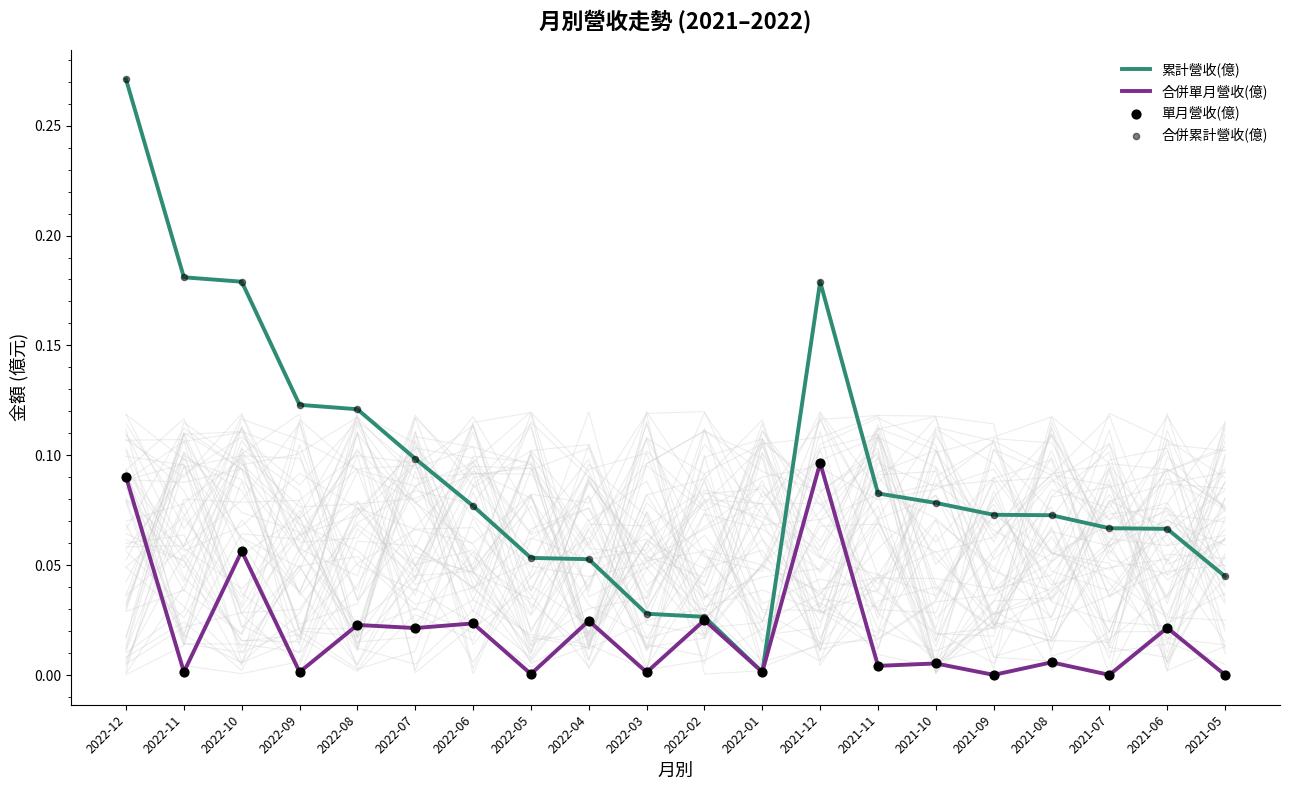

Is the value of 合併累計營收(億) at 2022-10 greater than the value of 累計營收(億) at 2021-09?

Yes